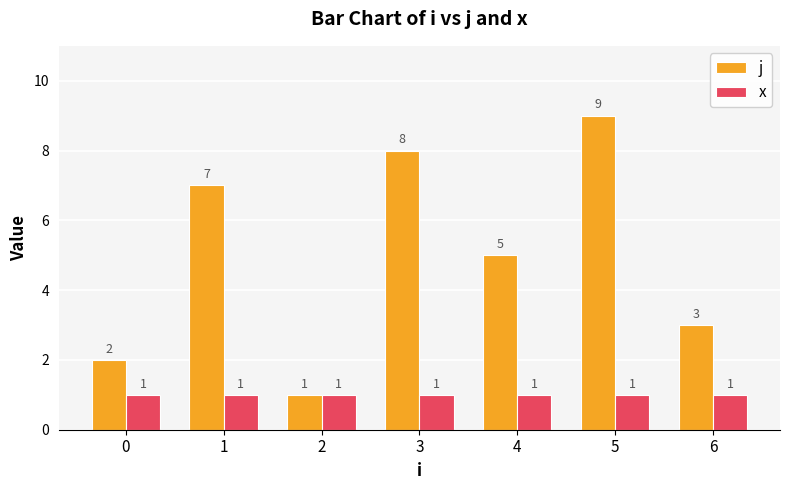

List the labels in order of j value, largest first.

5, 3, 1, 4, 6, 0, 2